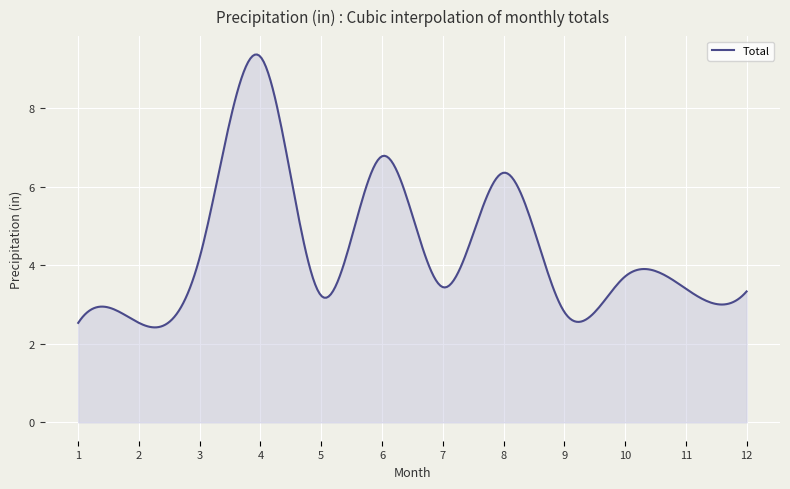

What is the sum of all values?

1326.9